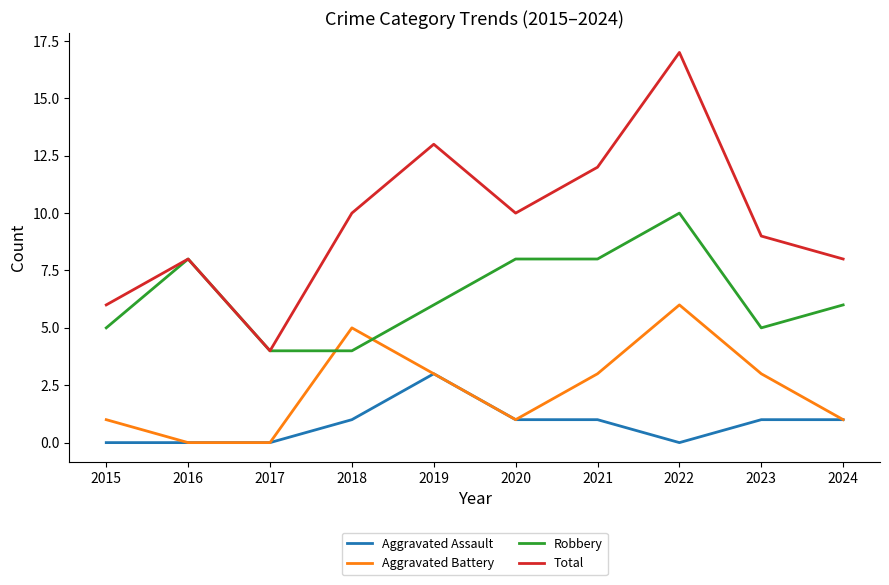

Reading left to right, extract all data points from this chart.

Aggravated Assault: 0	0	0	1	3	1	1	0	1	1
Aggravated Battery: 1	0	0	5	3	1	3	6	3	1
Robbery: 5	8	4	4	6	8	8	10	5	6
Total: 6	8	4	10	13	10	12	17	9	8